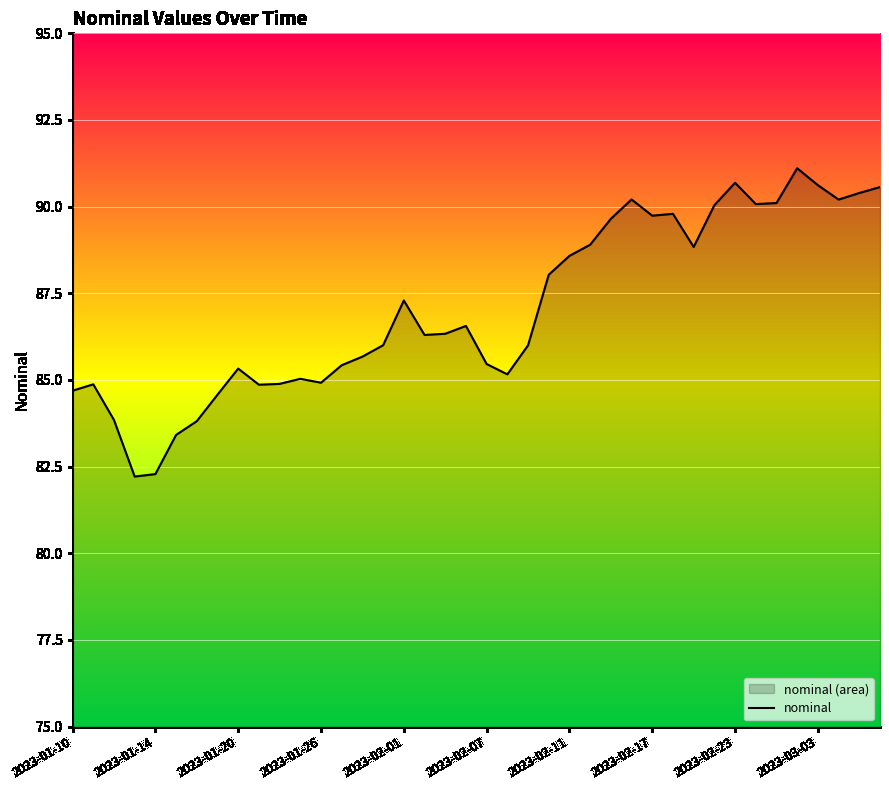

How many interior local peaks (higher than both neighbors) does the data have?

9